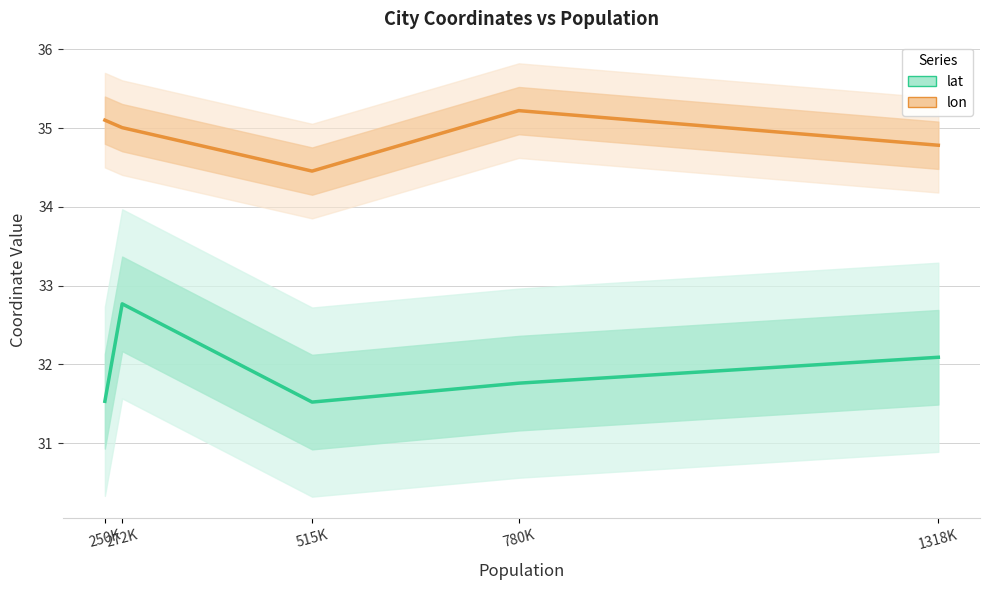

What is the difference between the maximum and second lowest values in the lon series?

0.4